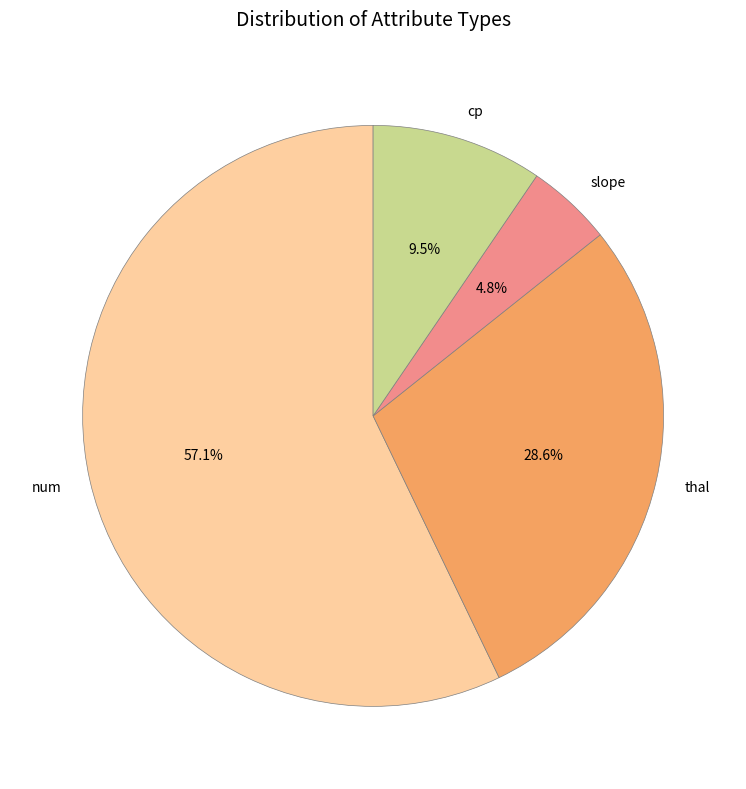

Which has a higher value, num or cp?

num